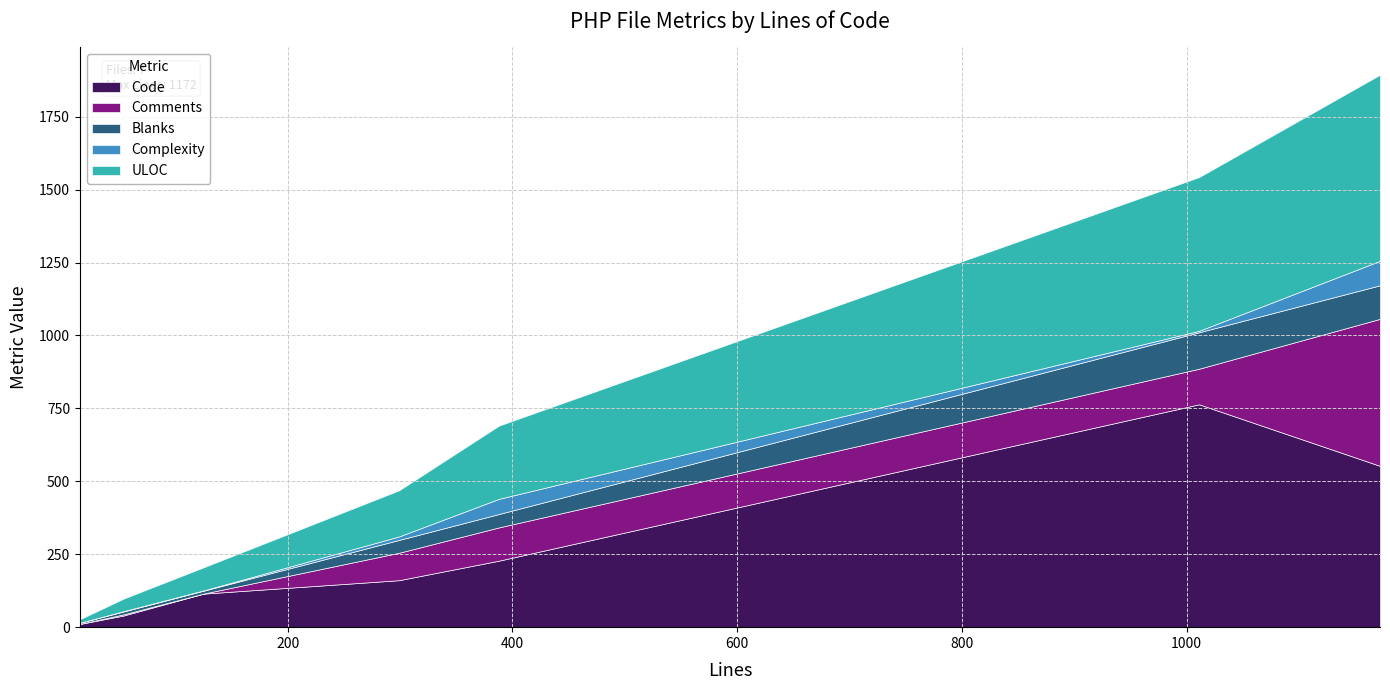

What is the maximum value for Code?

764